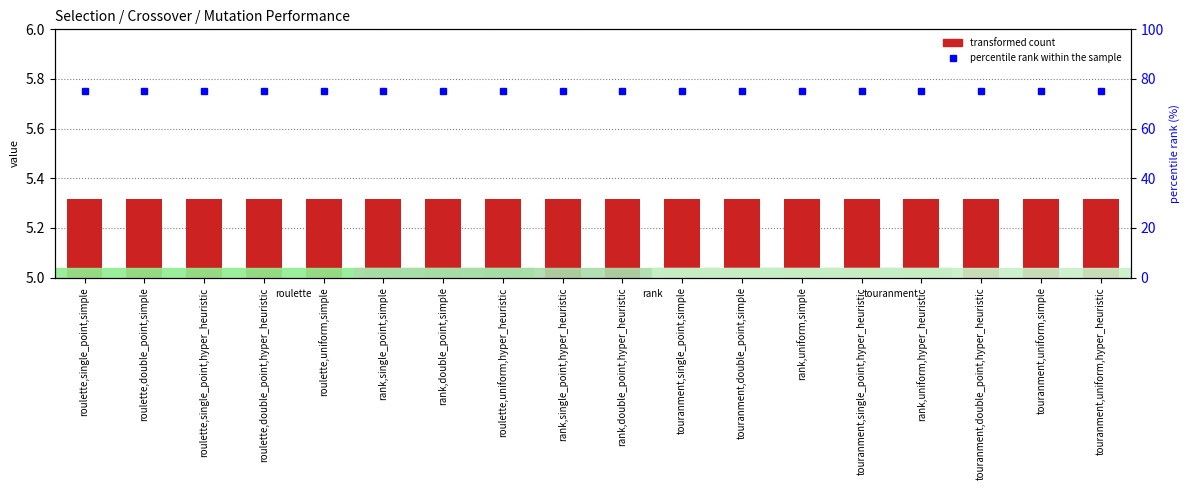

What is the label of the 4th bar from the left?

roulette,double_point,hyper_heuristic